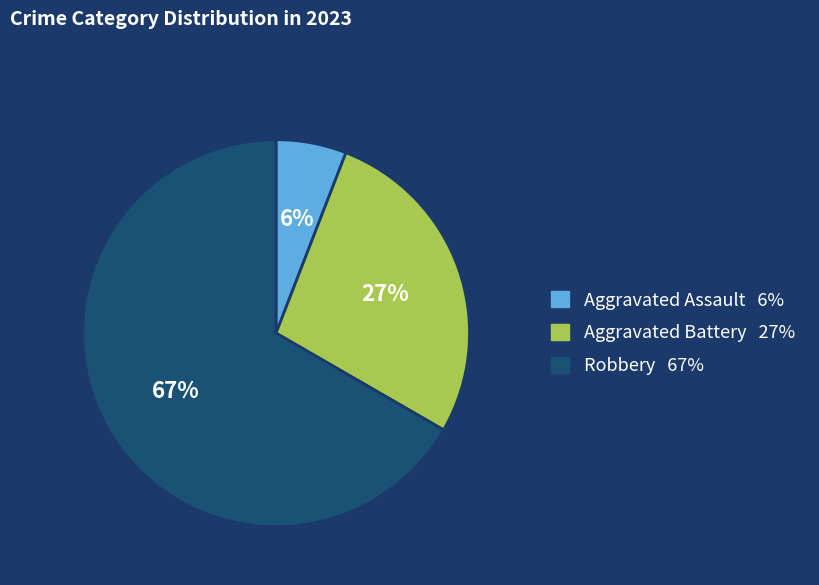

To the nearest percent, what is the average slice percentage?

33%